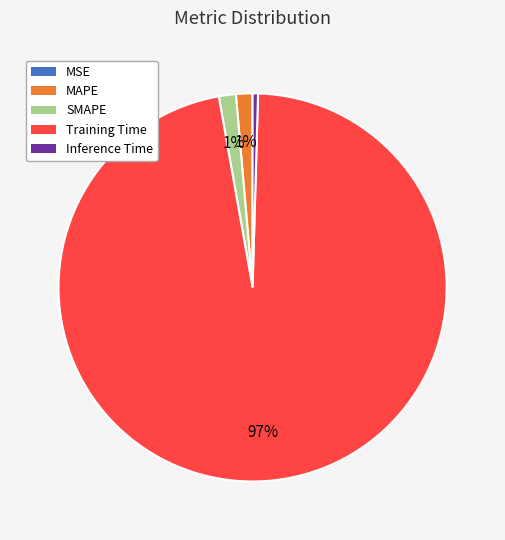

Which slice is the largest?

Training Time